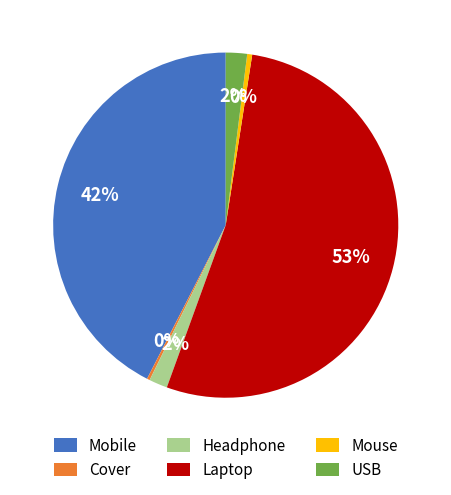

The Mouse slice represents 0% of the pie. True or false?

True